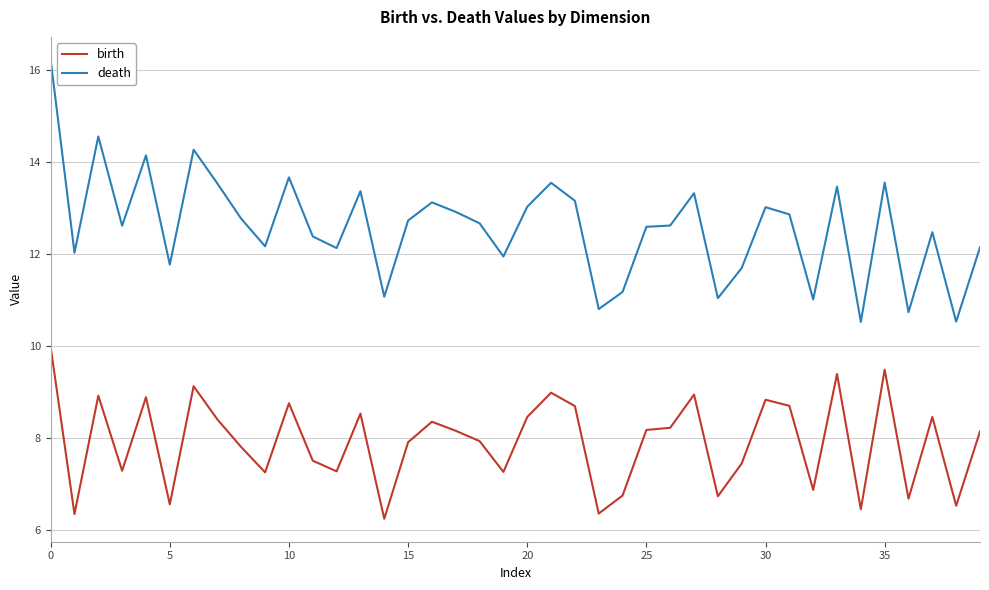

Which series has the widest spread of values?

death